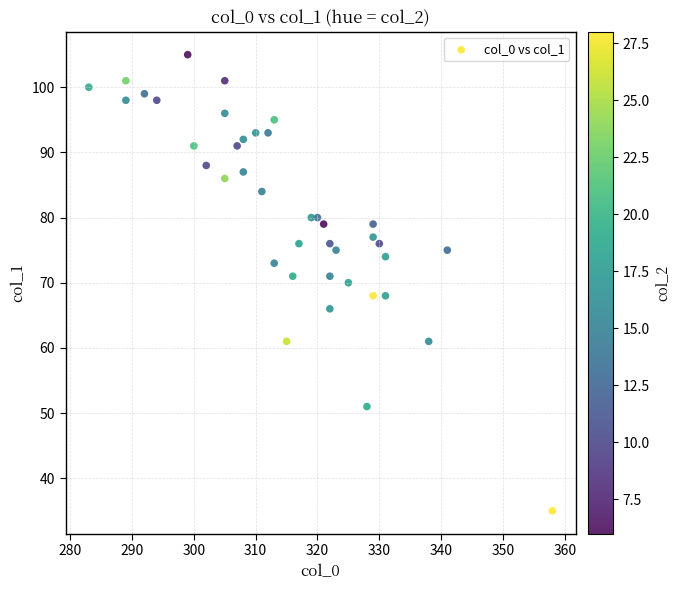

What is the range of Y values (max minus min)?

70